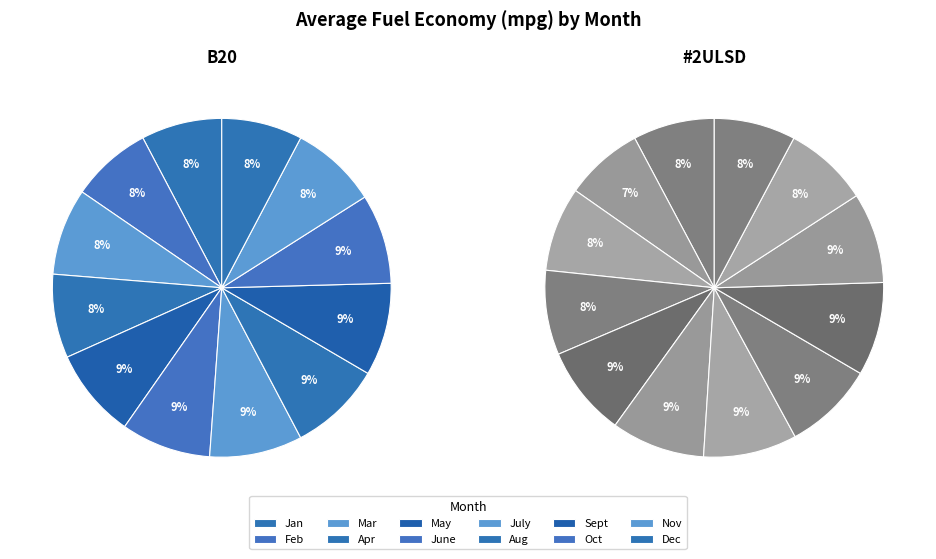

At May, list the series in order from largest to smallest.

B20, #2ULSD